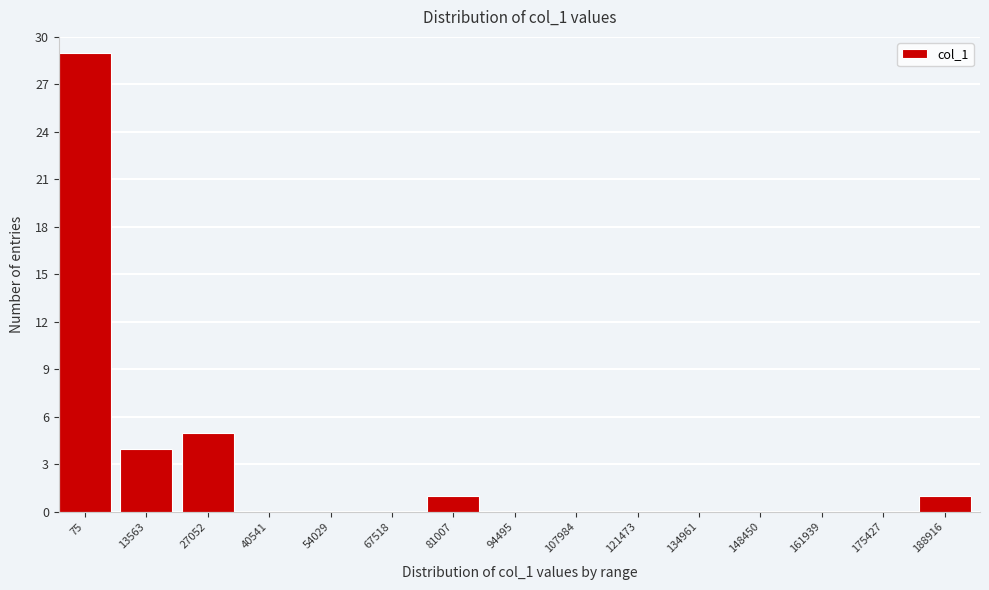

Reading left to right, extract all data points from this chart.

75=29	13563=4	27052=5	40541=0	54029=0	67518=0	81007=1	94495=0	107984=0	121473=0	134961=0	148450=0	161939=0	175427=0	188916=1